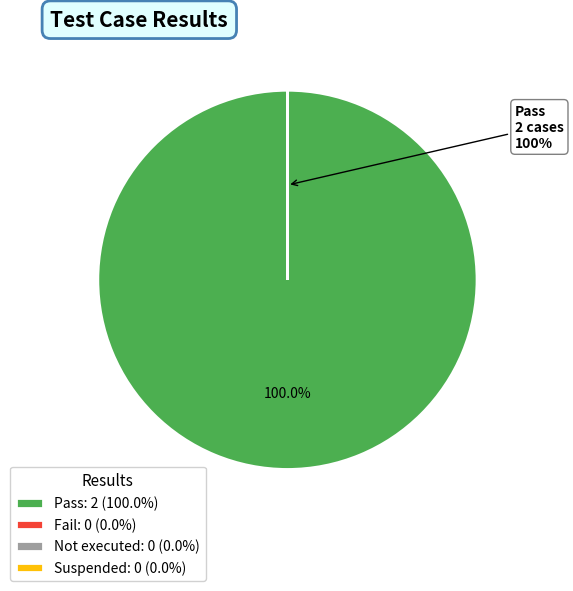

To the nearest percent, what is the average slice percentage?

25%